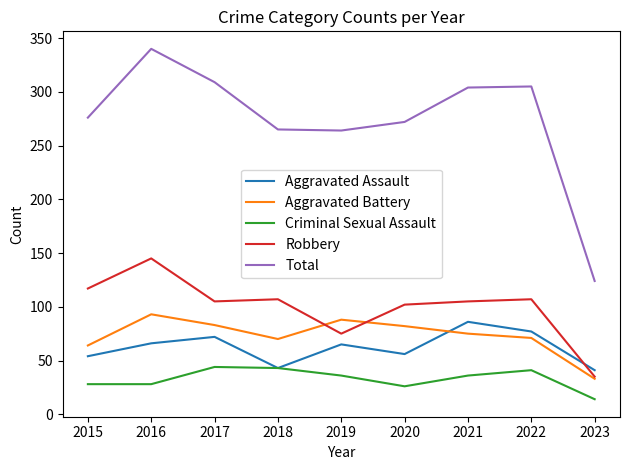

Read the Criminal Sexual Assault value at 2023, to the nearest 10.

10